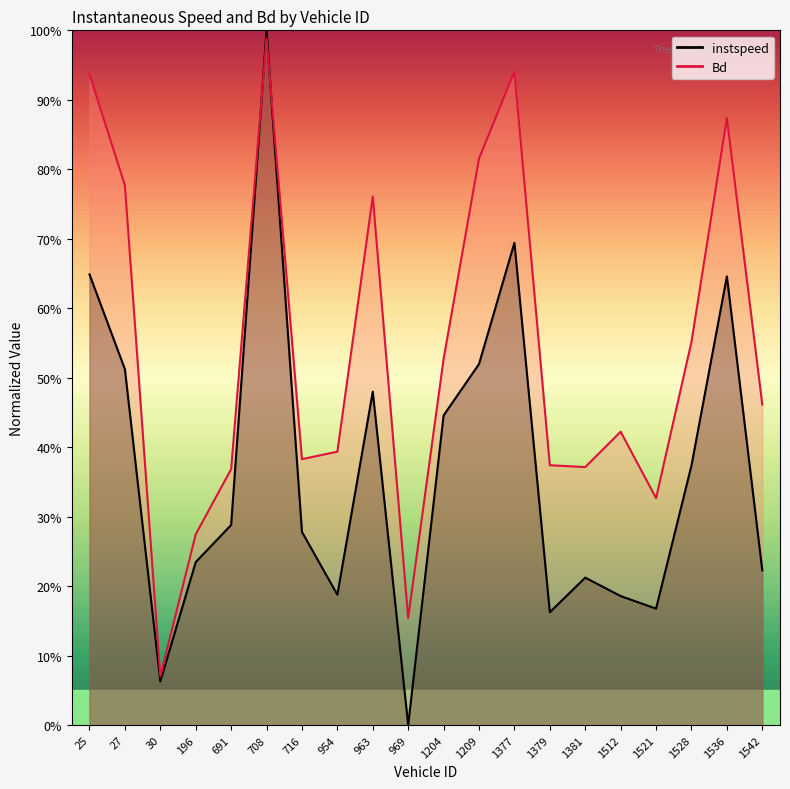

In instspeed, how many points are higher than both neighbors (excluding endpoints)?

5